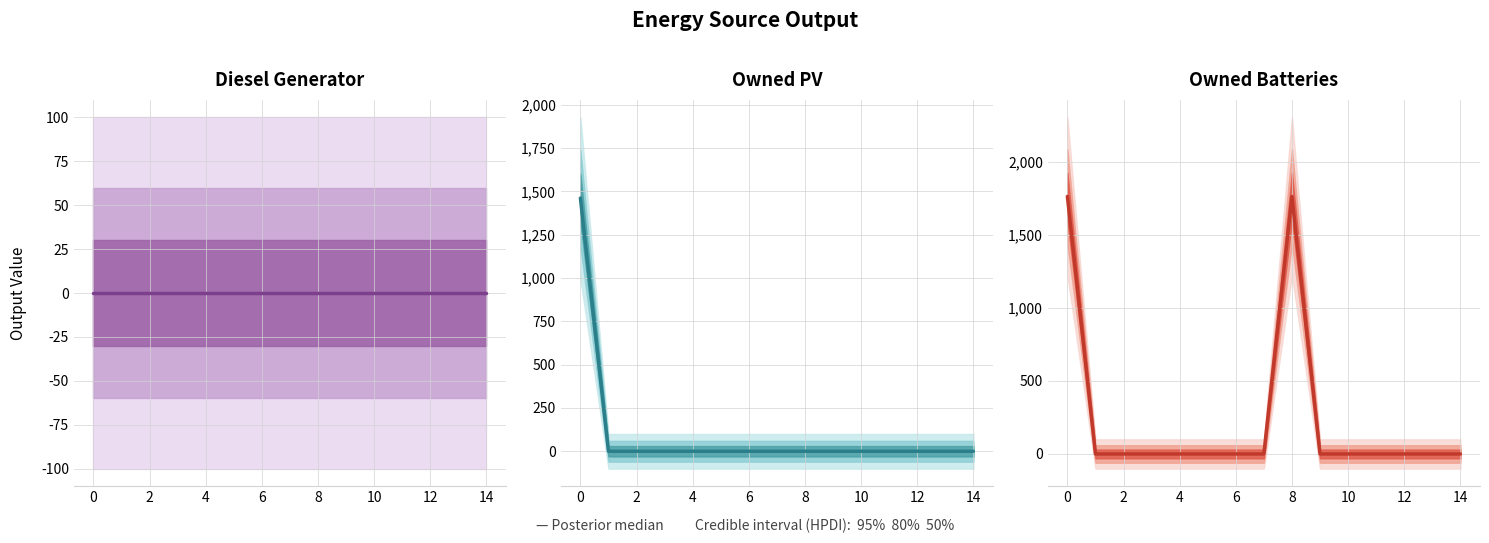

Reading left to right, what are all the values shown in this chart?

Diesel Generator: 0	0	0	0	0	0	0	0	0	0	0	0	0	0	0
Owned PV: 1461	0	0	0	0	0	0	0	0	0	0	0	0	0	0
Owned Batteries: 1762	0	0	0	0	0	0	0	1762	0	0	0	0	0	0